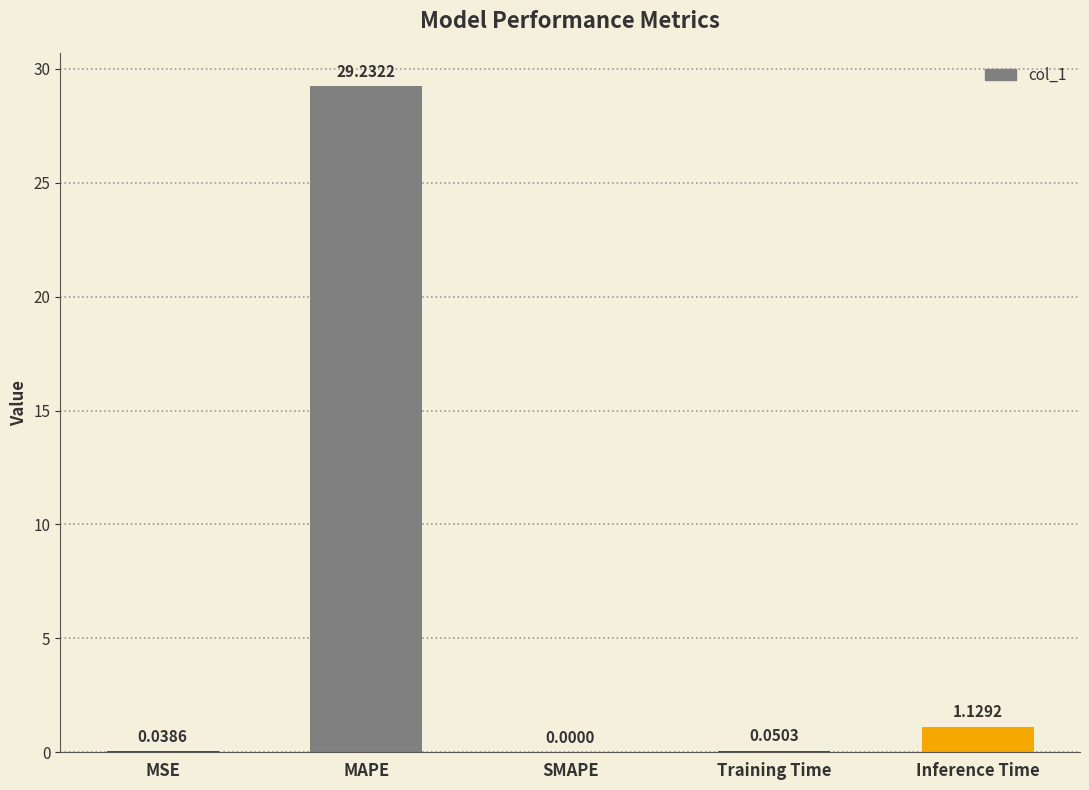

Which label corresponds to the largest value in the chart?

MAPE